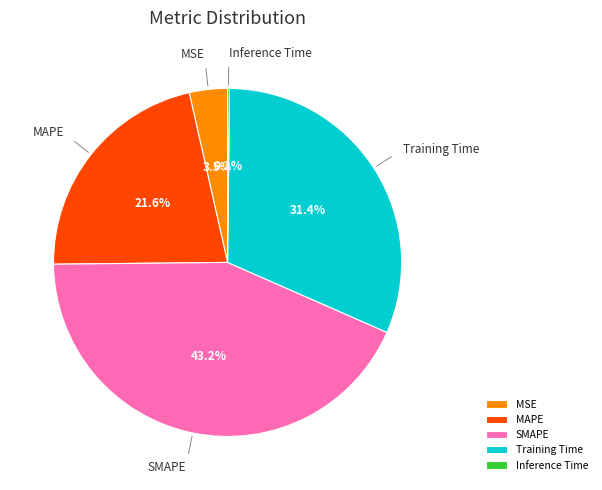

Is there a majority slice in this chart?

No